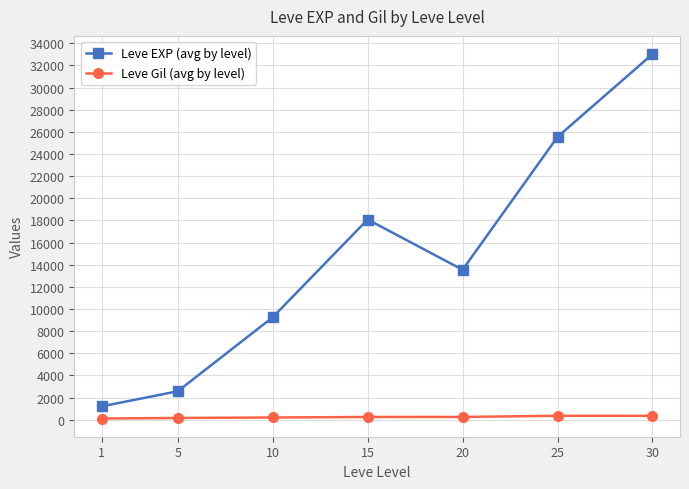

What is the sum of the Leve EXP (avg by level) values at 1 and 5?

3788